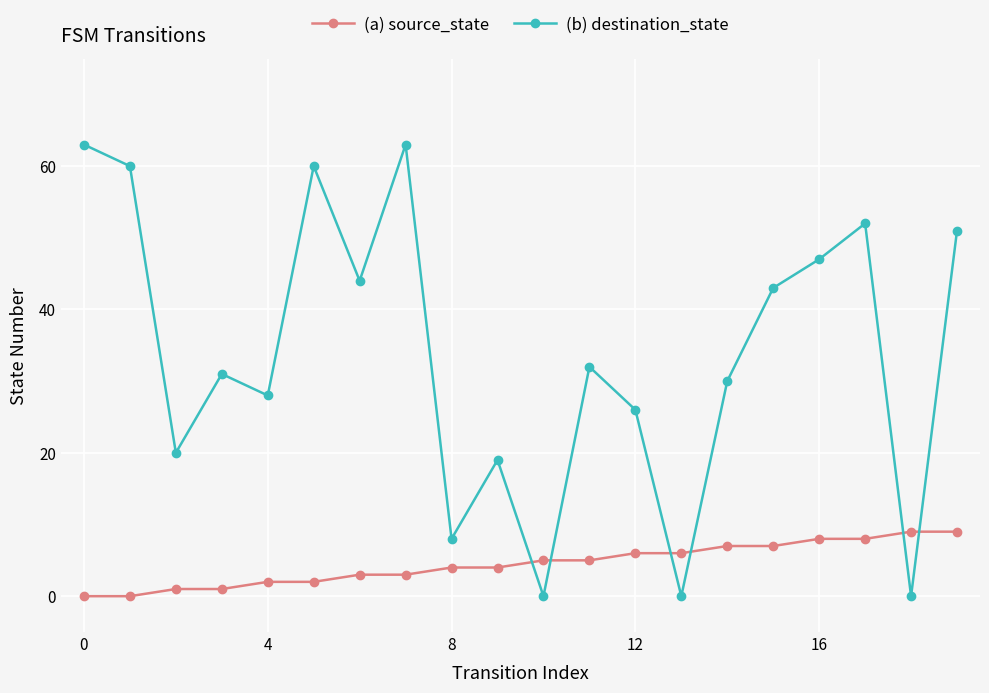

After their last crossing, which series has the higher values: (a) source_state or (b) destination_state?

(b) destination_state